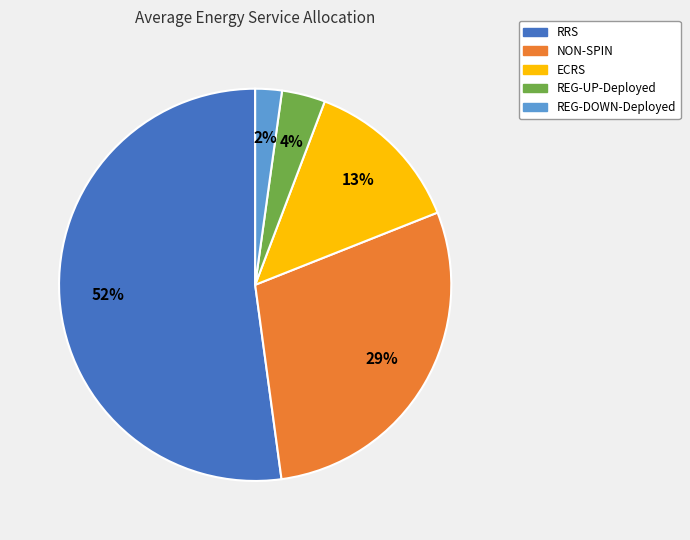

To the nearest percent, what is the average slice percentage?

20%